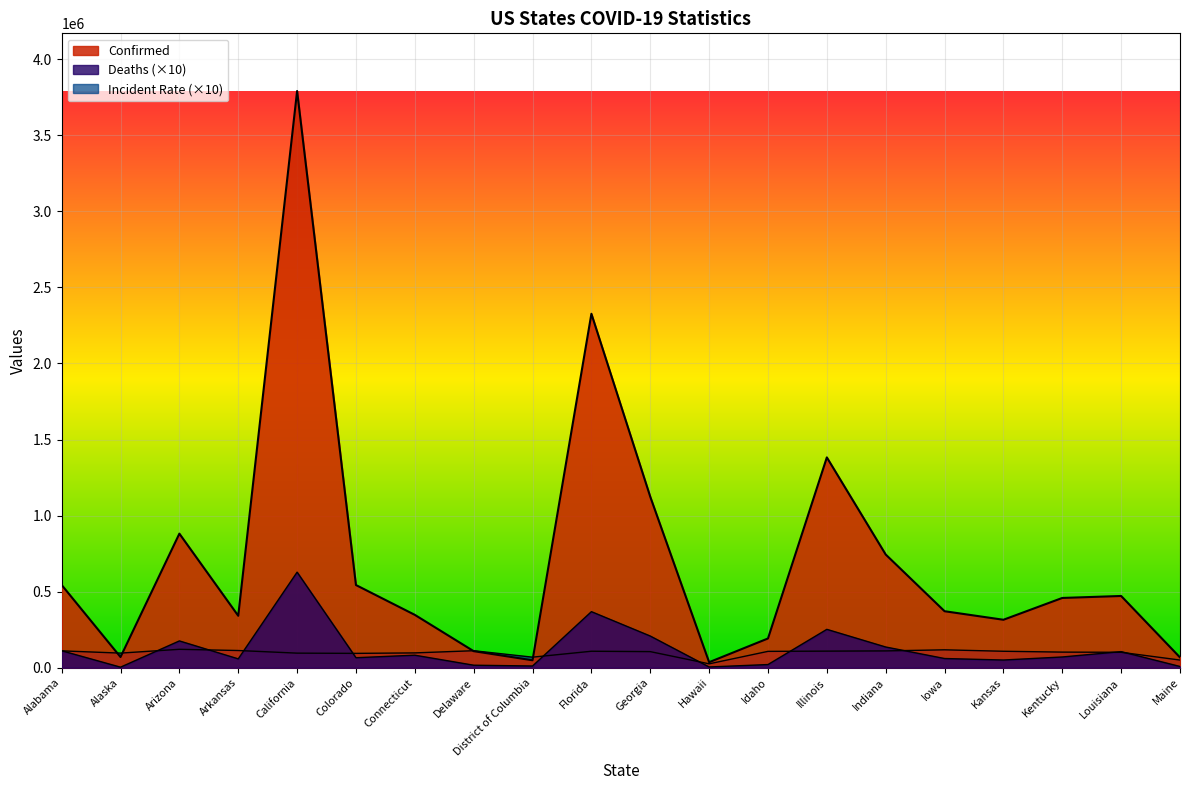

Where is Confirmed nearest to the value 1913654?

Florida